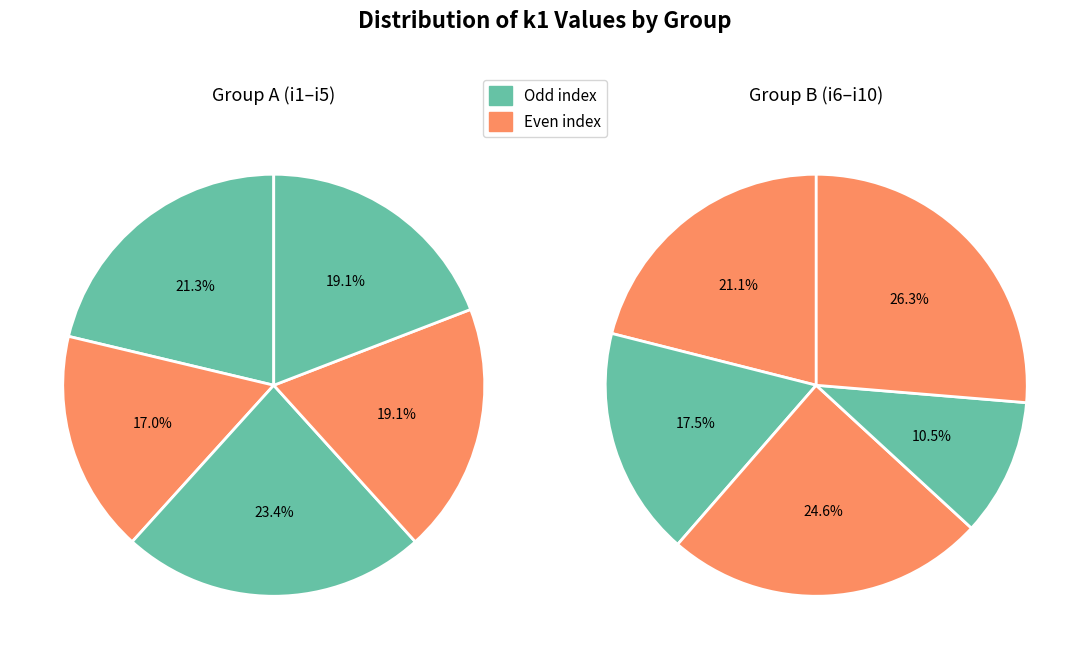

Which has a higher value, i10 or i1?

i10